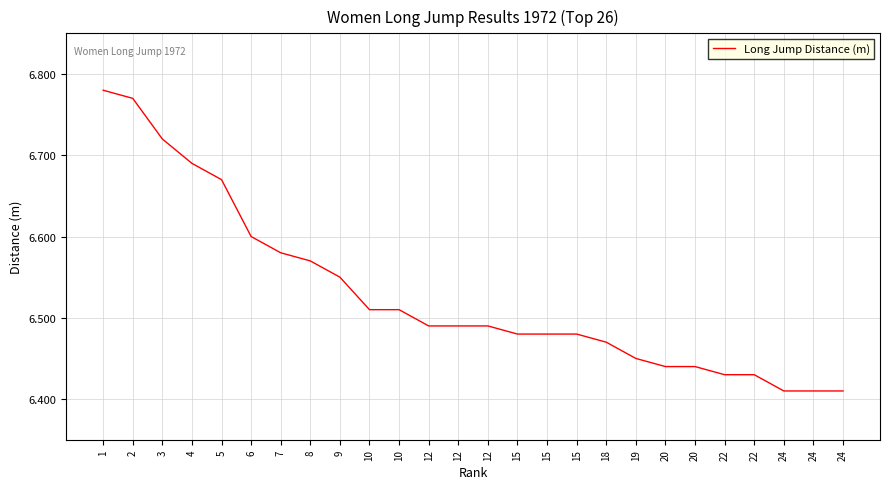

What is the minimum value shown in the chart?

6.4